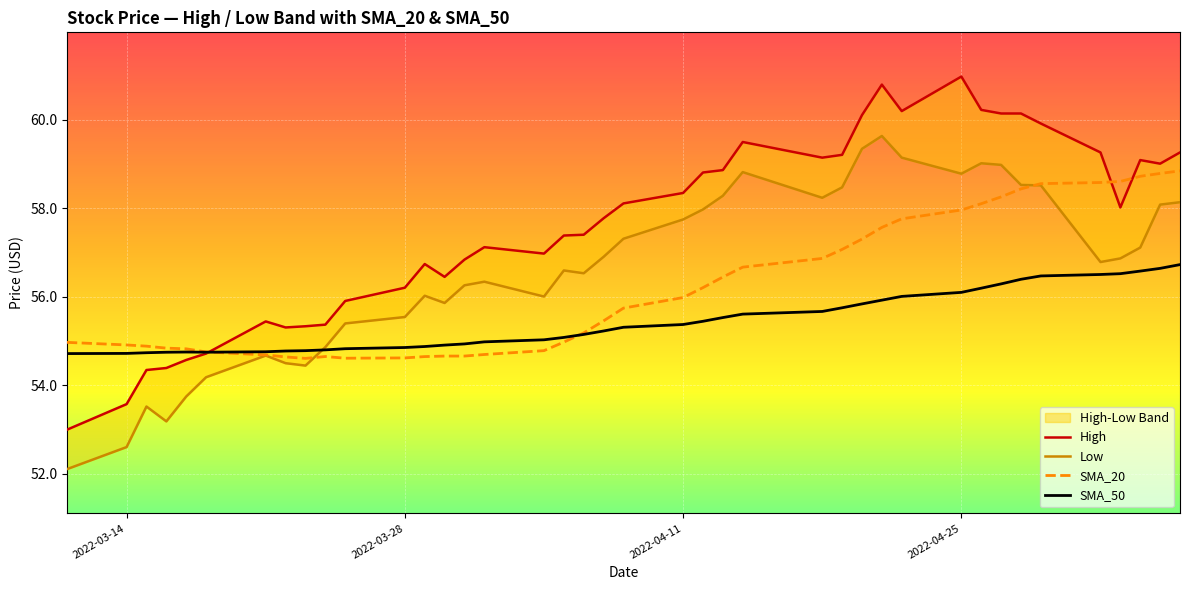

Which series has the largest total across all categories?

High